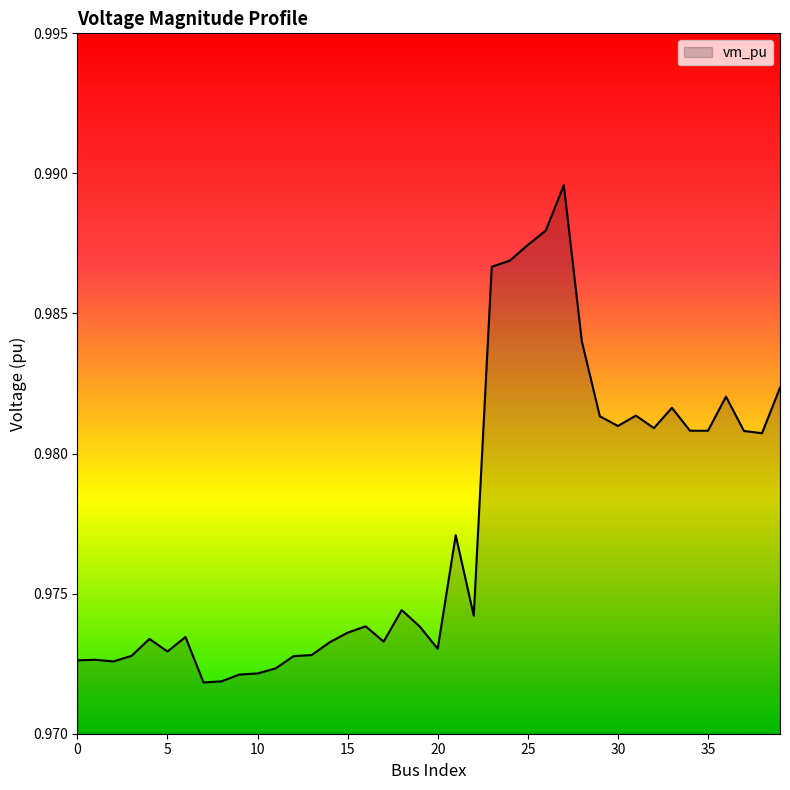

What is the value of the 20th point from the left?

1.0